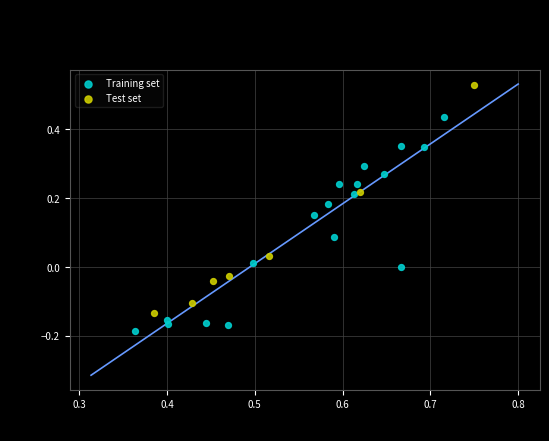

Which series contains the highest Y value?

Test set